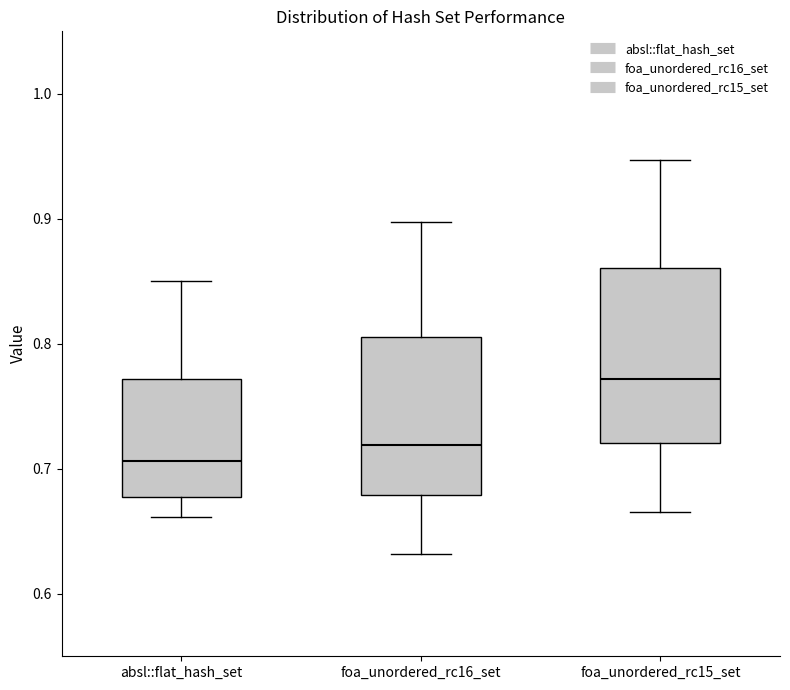

Where is the upper edge of the box for foa_unordered_rc16_set on the y-axis? The values are not printed on the chart, so give them approximately, as read against the axis.

0.81